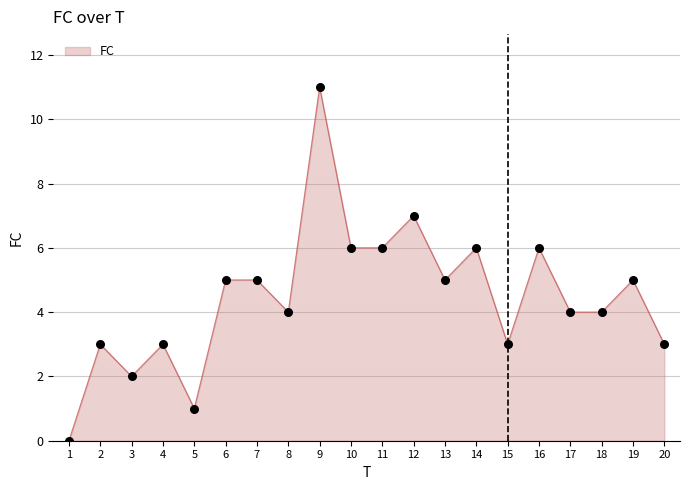

What is the change in value from 13 to 20?

-2